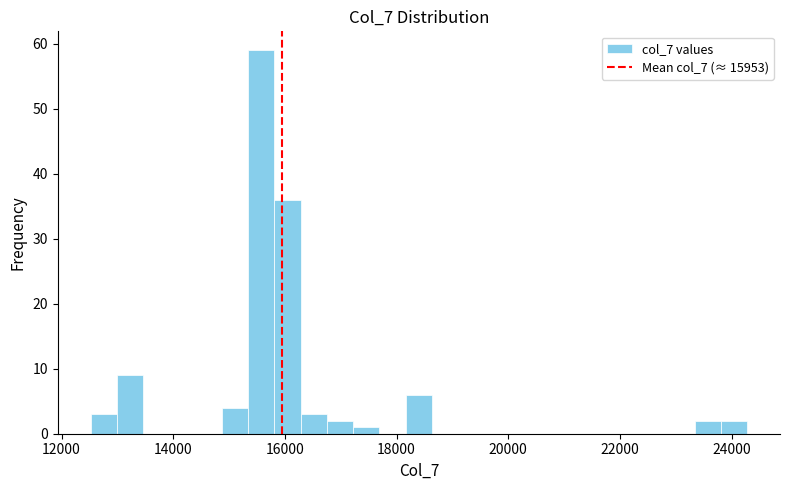

Read against the x-axis, roughly where is the centre of the tallest bar?

15600